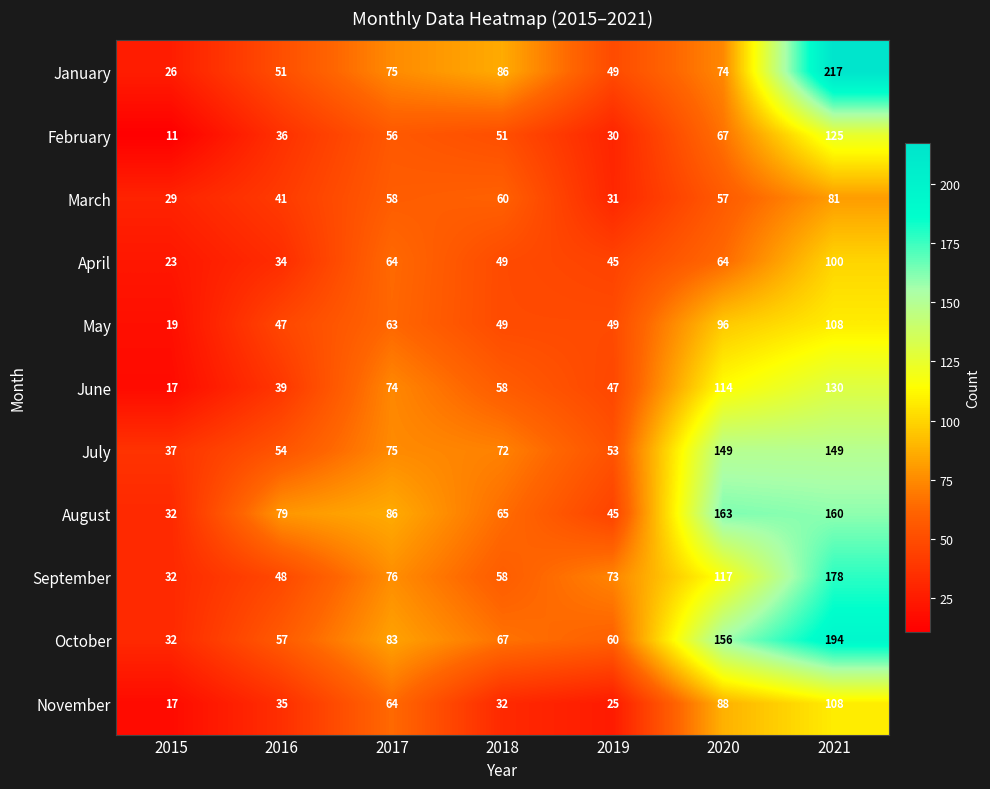

How many categories are shown in the chart?

7